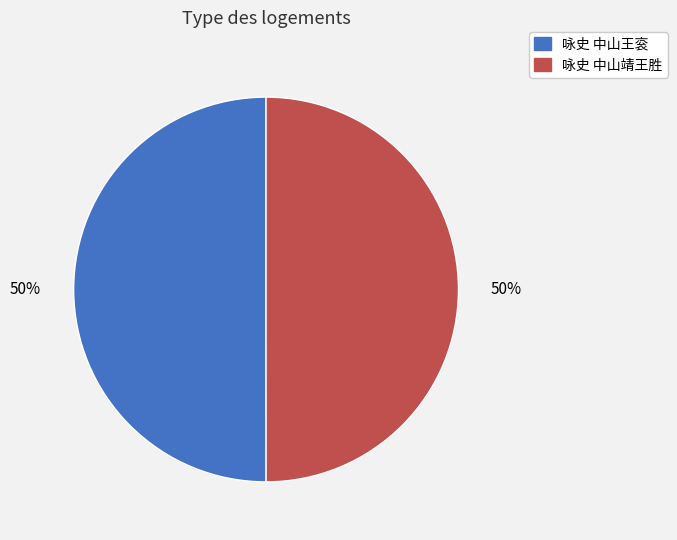

Approximately how many times larger is the value at 咏史 中山王衮 compared to 咏史 中山靖王胜?

1.0